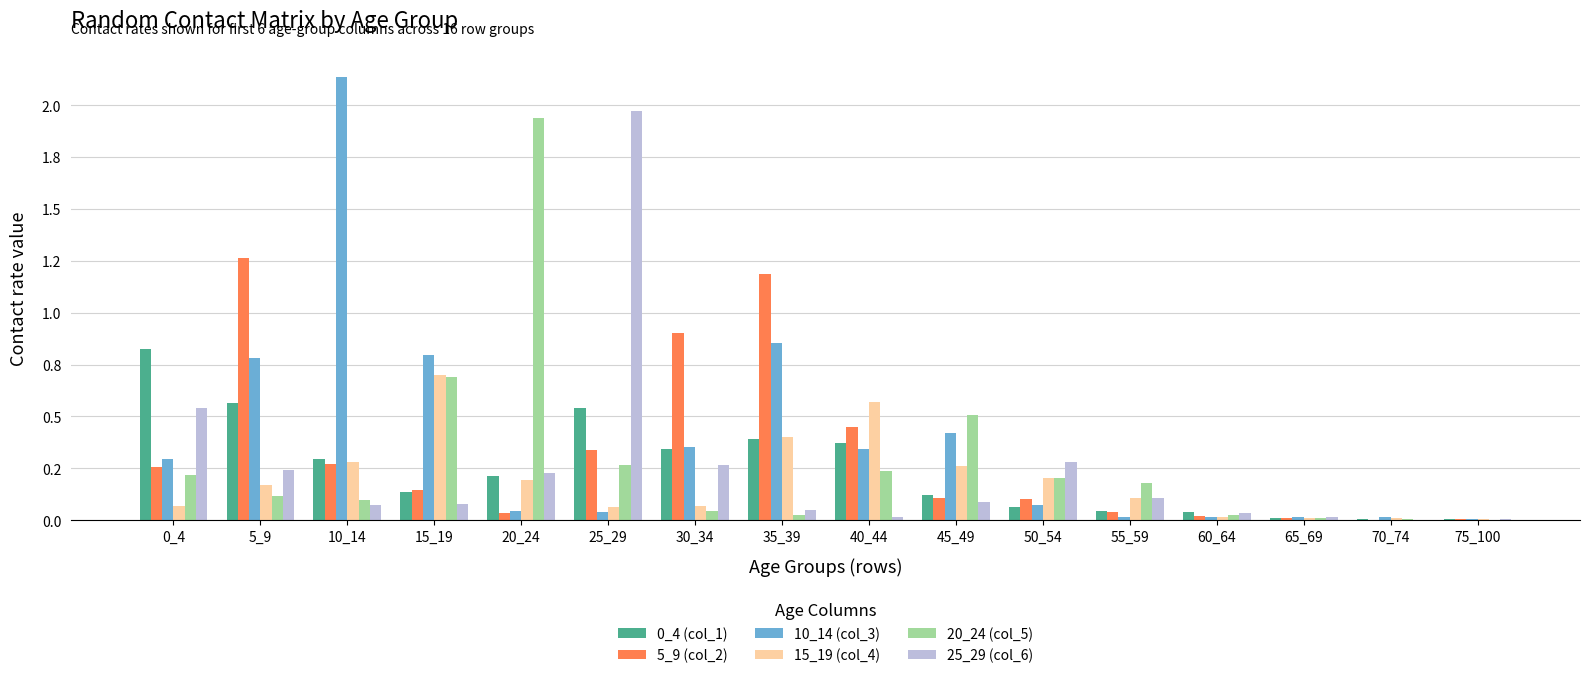

Which series has the widest spread of values?

10_14 (col_3)